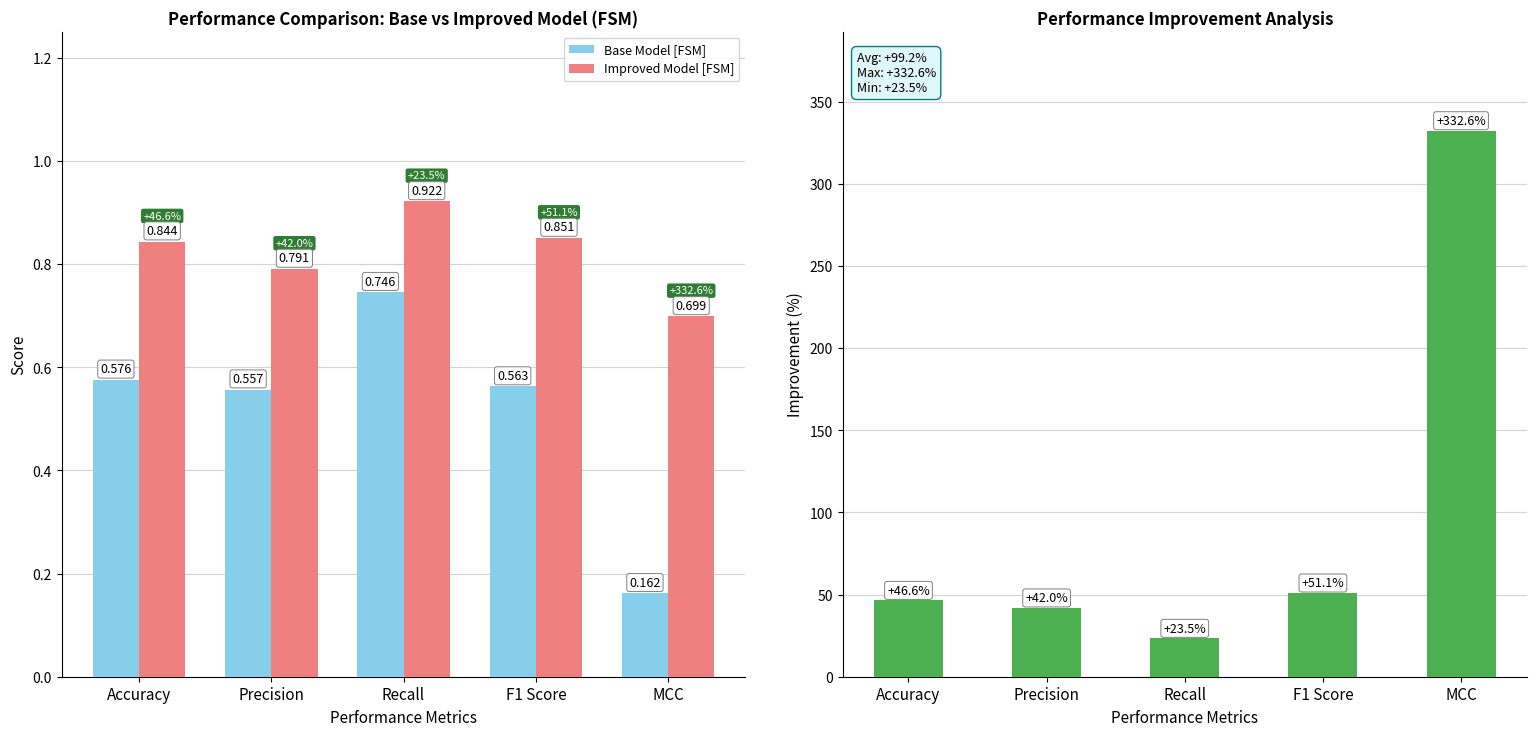

The value of Improvement (%) at MCC is 595.5. True or false?

False